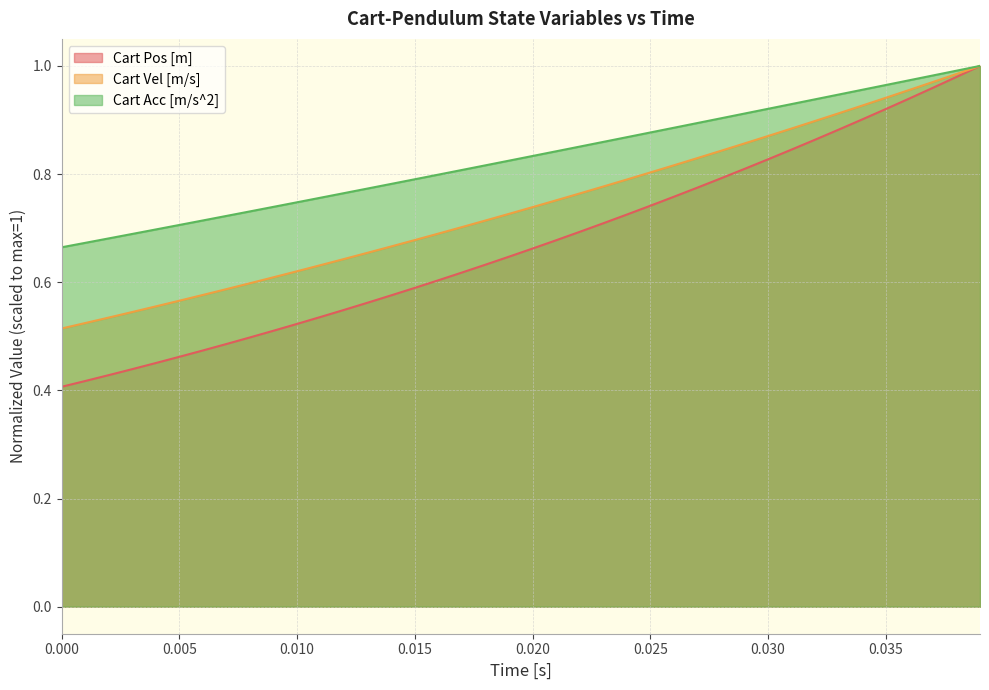

What is the average value of the Cart Vel [m/s] series?

0.7